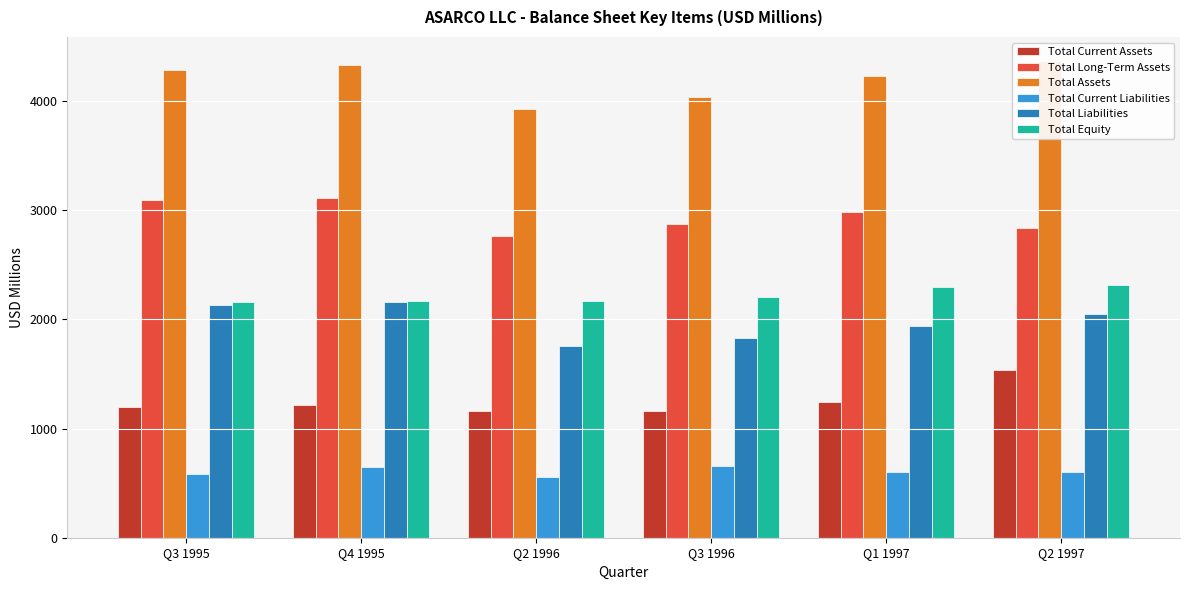

What is the value of the Total Assets bar at the 2nd from the left?

4326.7